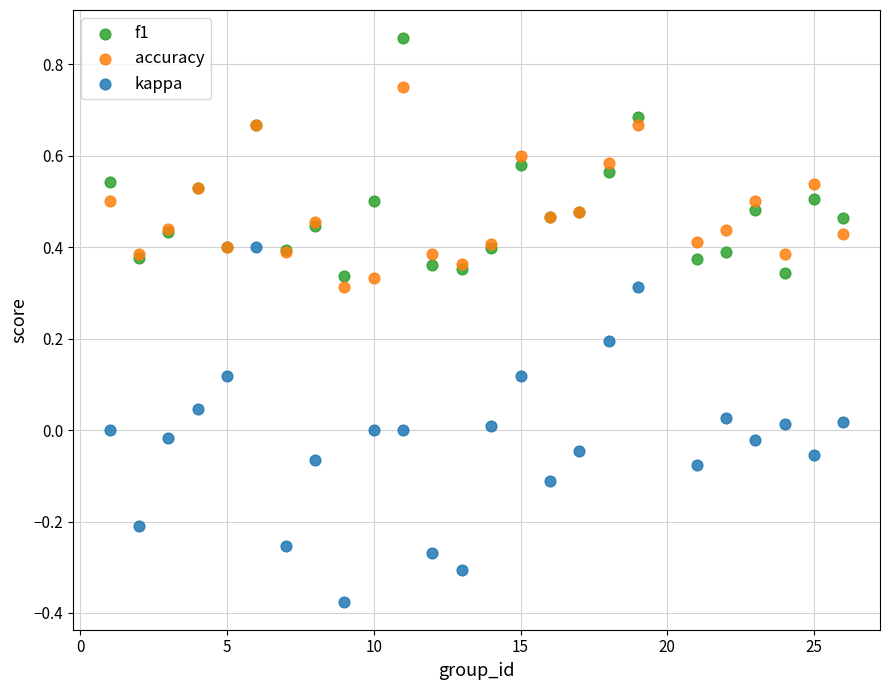

Which series reaches the maximum Y coordinate?

f1